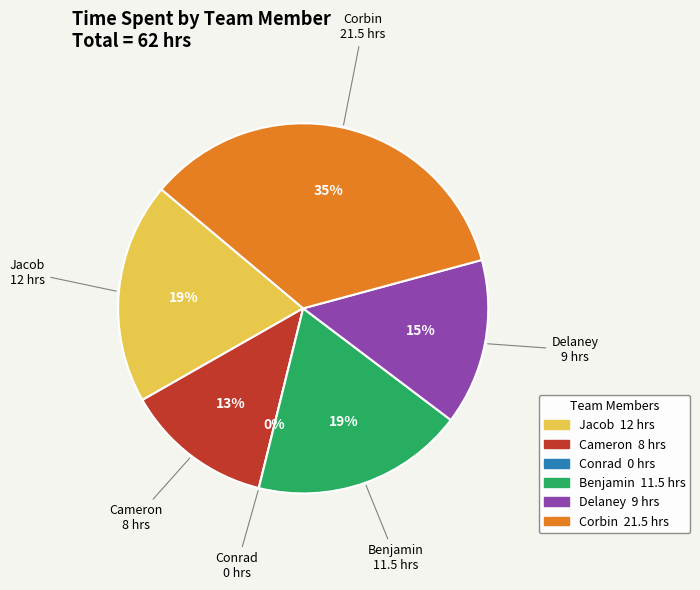

True or false: Cameron accounts for 13% of the total.

True